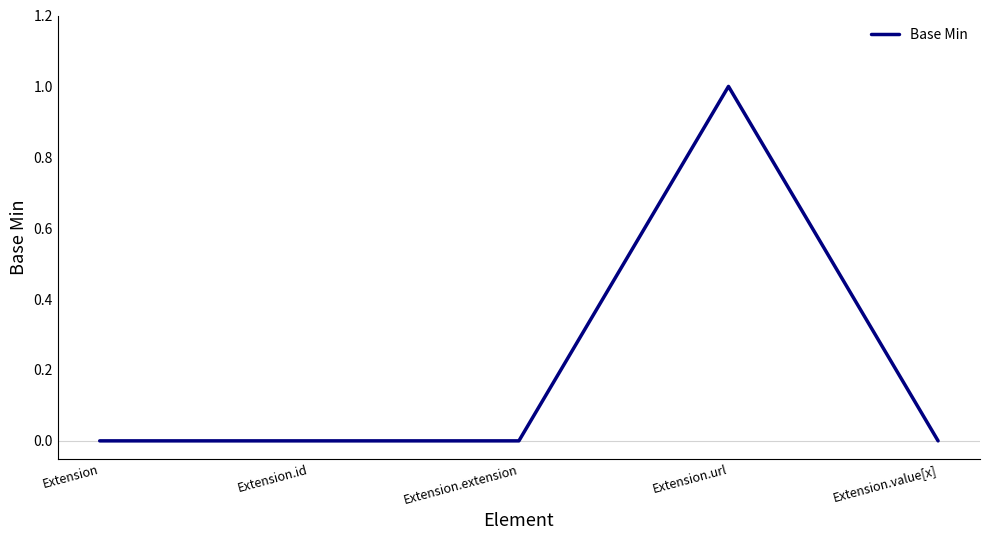

Is it true that the value at Extension.id is 0?

True